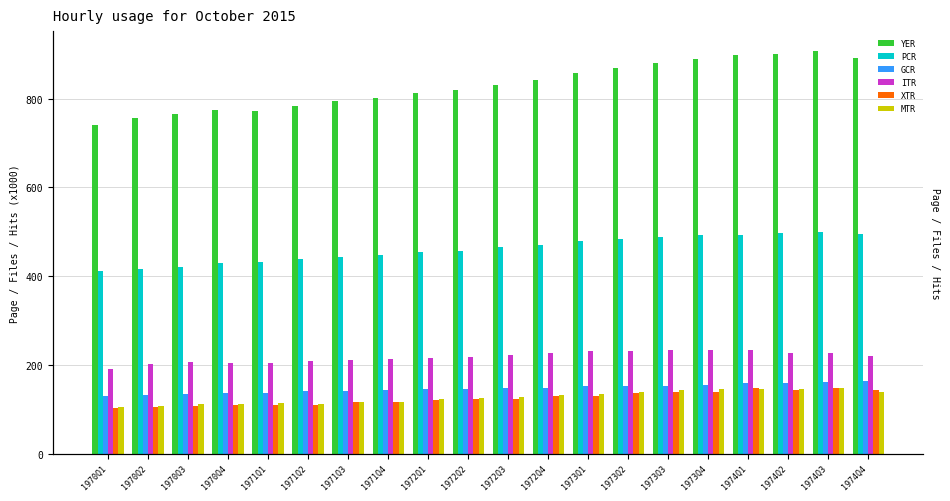

Which series changed the most between 1972Q4 and 1973Q1?

YER